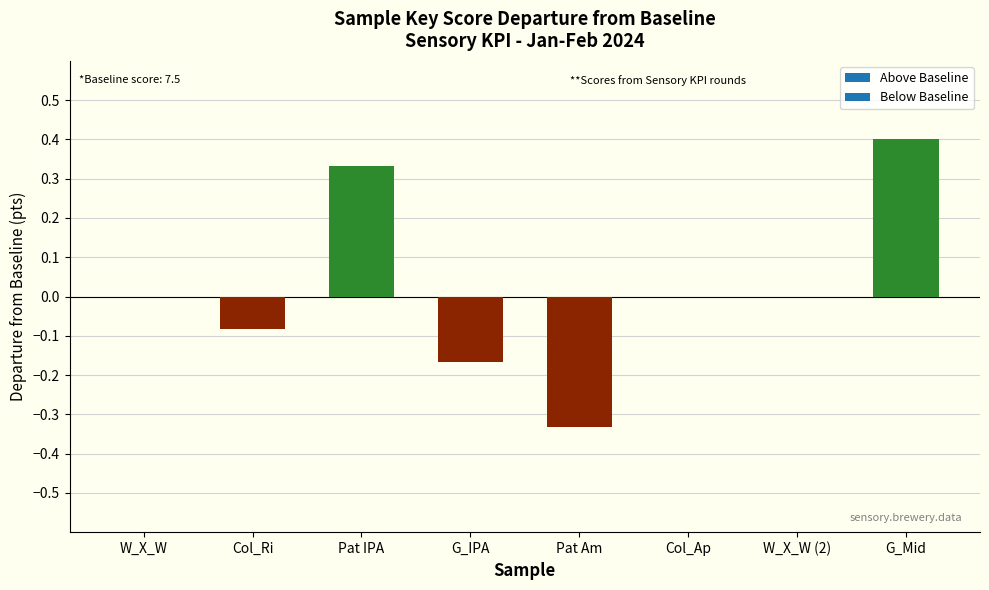

What is the change in value from Pat Am to Col_Ap?

+0.3